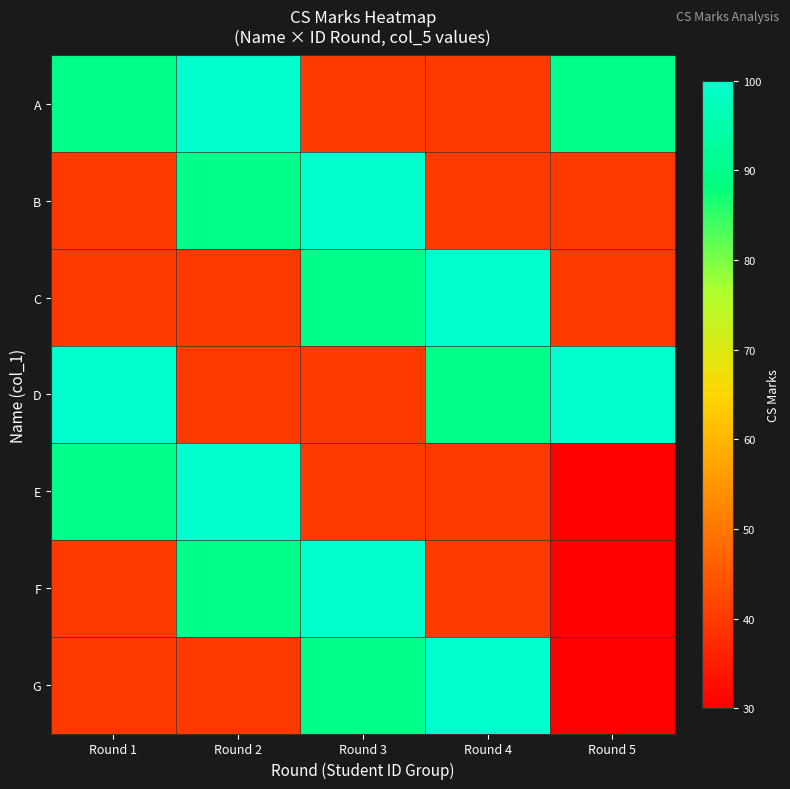

At which category is the sum across all series the highest?

Round 2